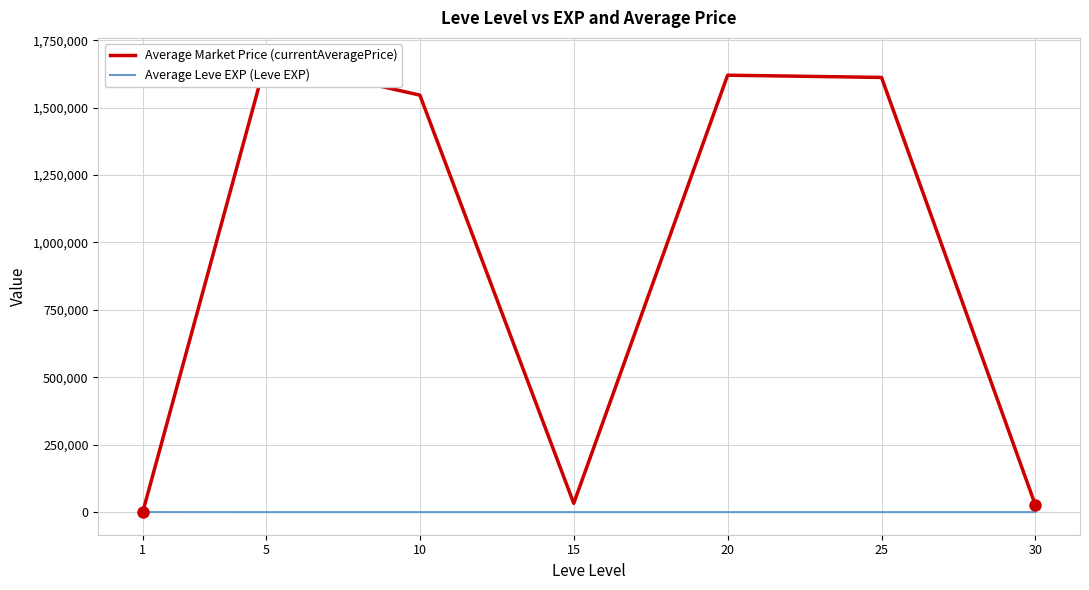

The Average Market Price (currentAveragePrice) series shows 2782417.6 at 10. True or false?

False